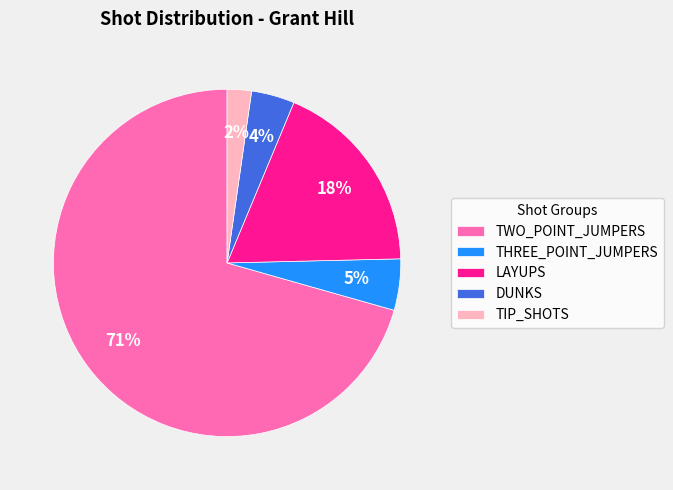

True or false: DUNKS accounts for 4% of the total.

True